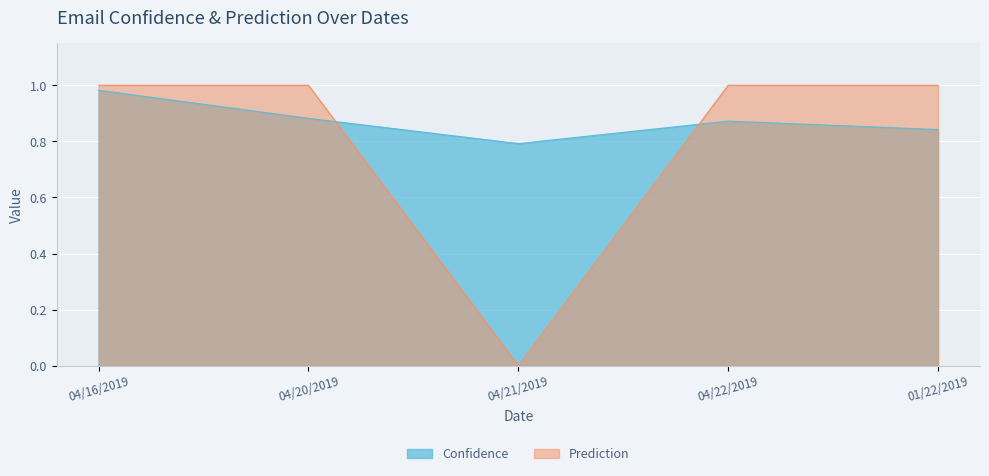

What is the spread (max minus min) of values at 04/20/2019?

0.1